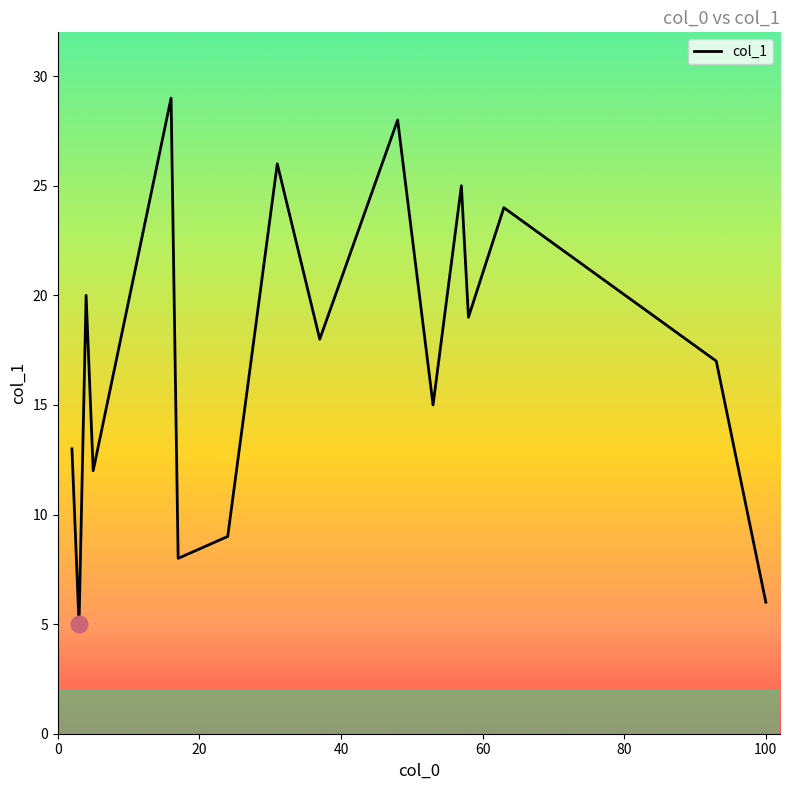

What is the greatest value displayed?

29